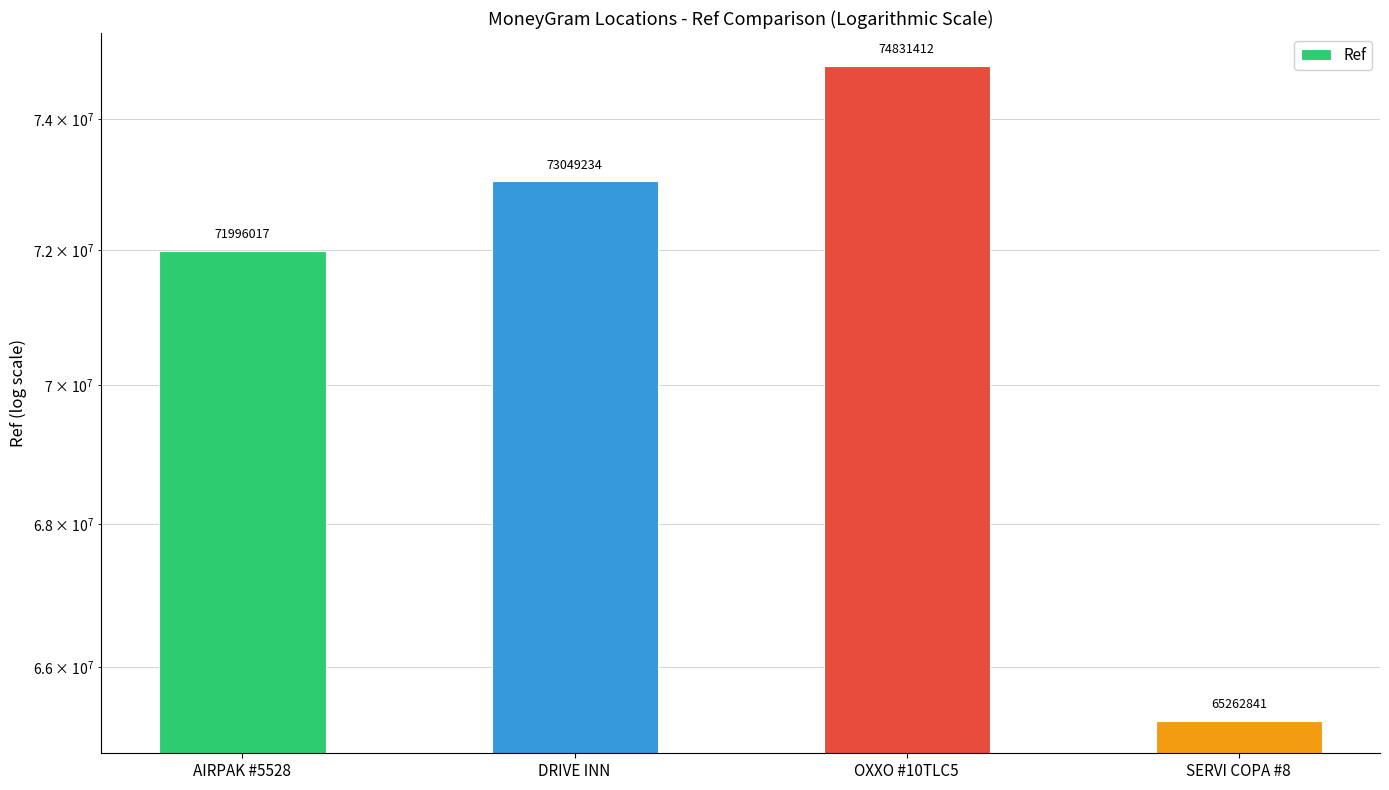

How many values are between 71996017 and 74831412?

3